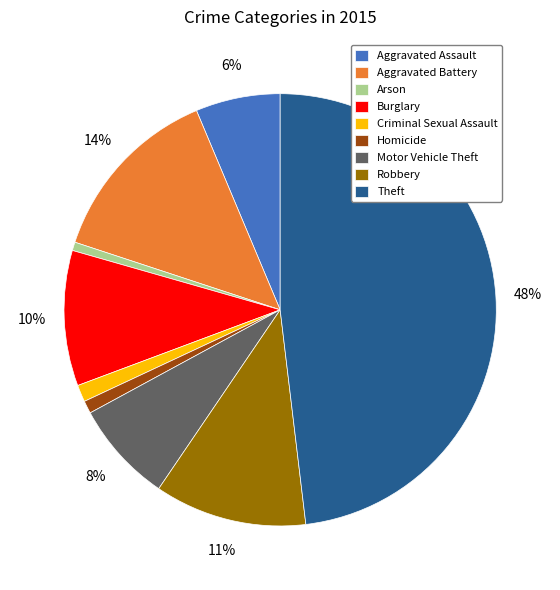

Which category has the biggest portion of the pie?

Theft